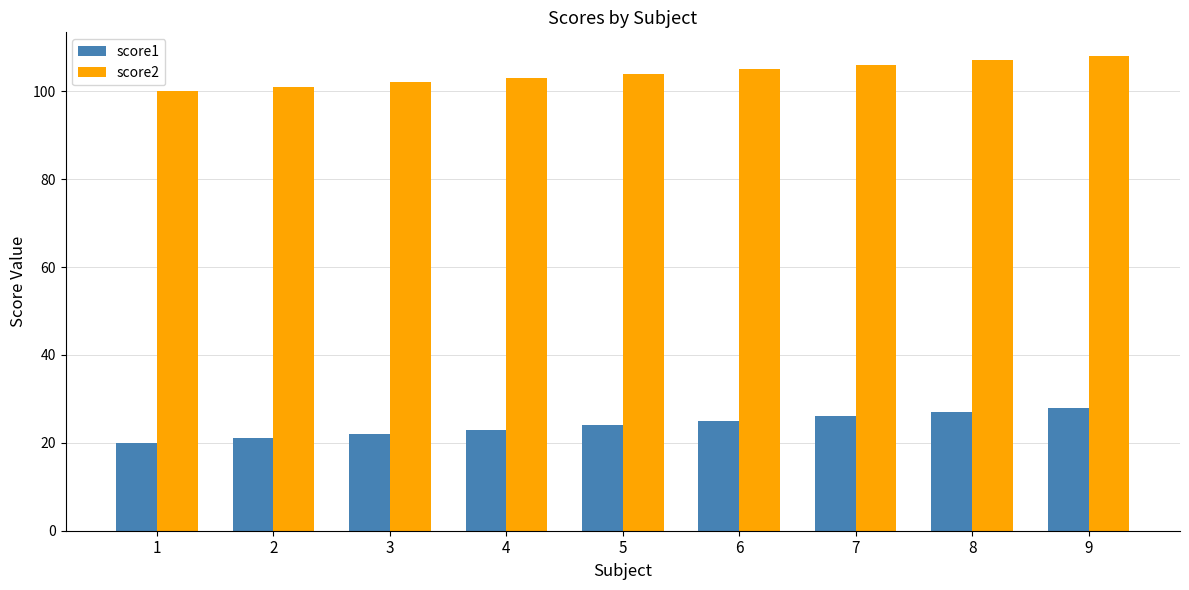

Which category has the lowest value across all series?

1